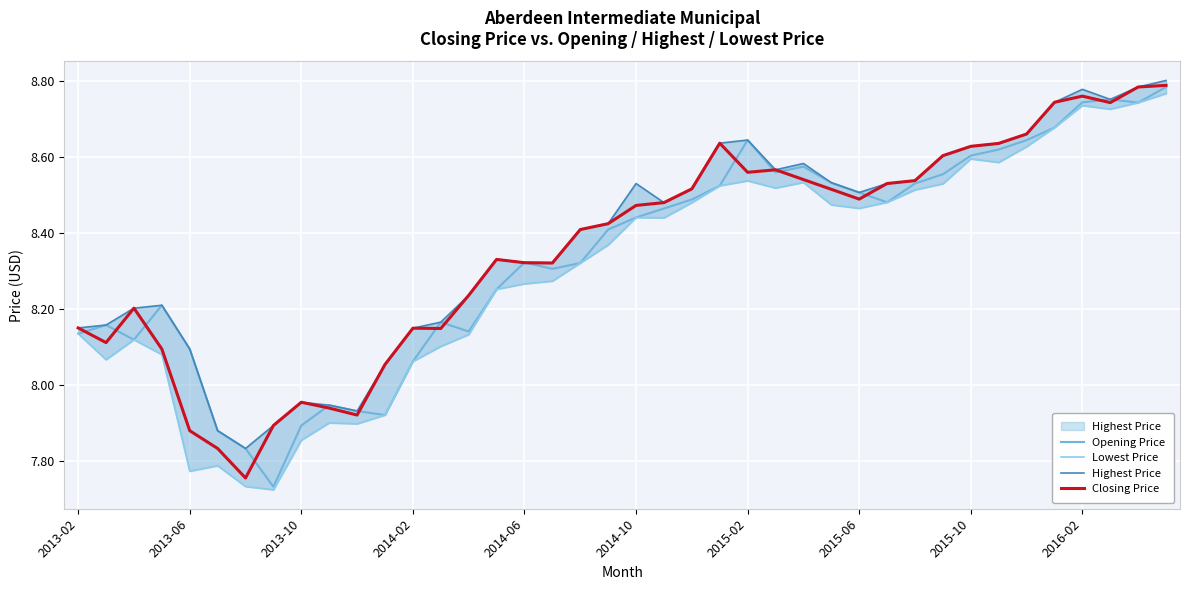

What is the lowest value of the Highest Price series?

7.8